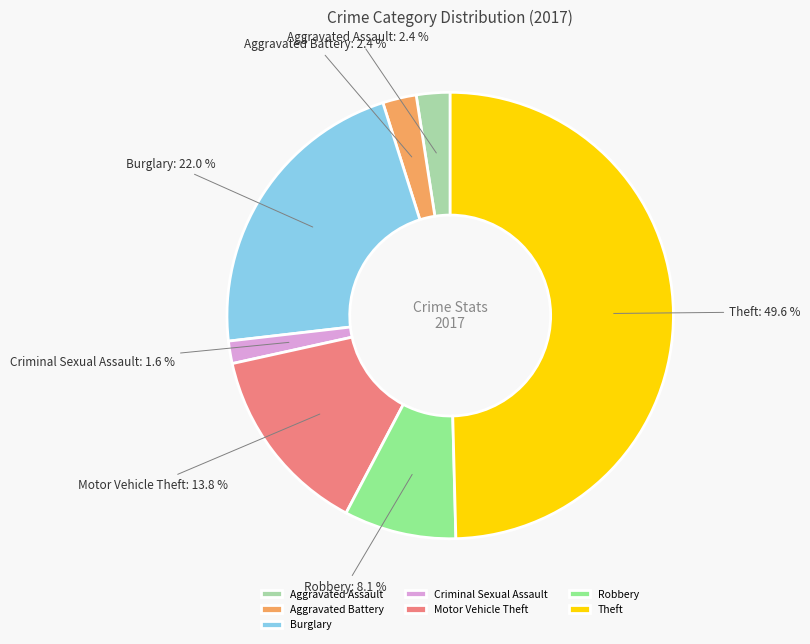

How many segments does this pie chart have?

7